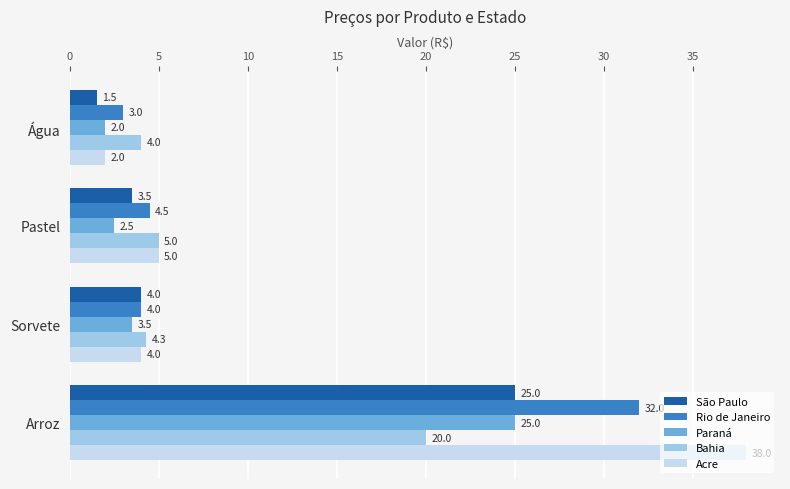

How many values in the Paraná series exceed 3?

2